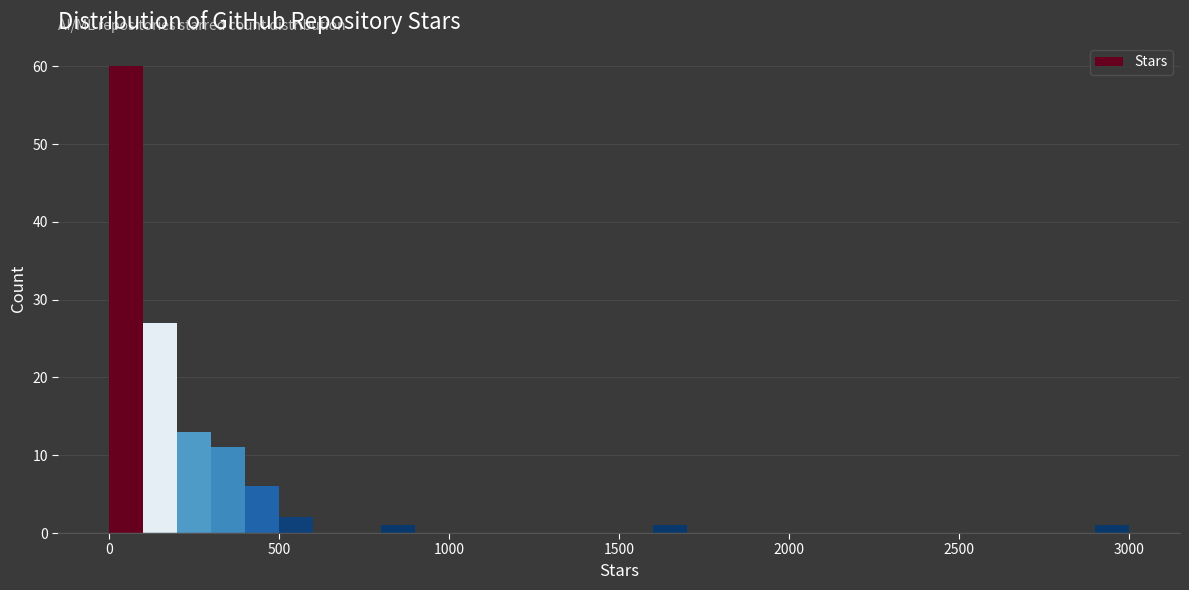

Read against the x-axis, roughly where is the centre of the tallest bar?

50